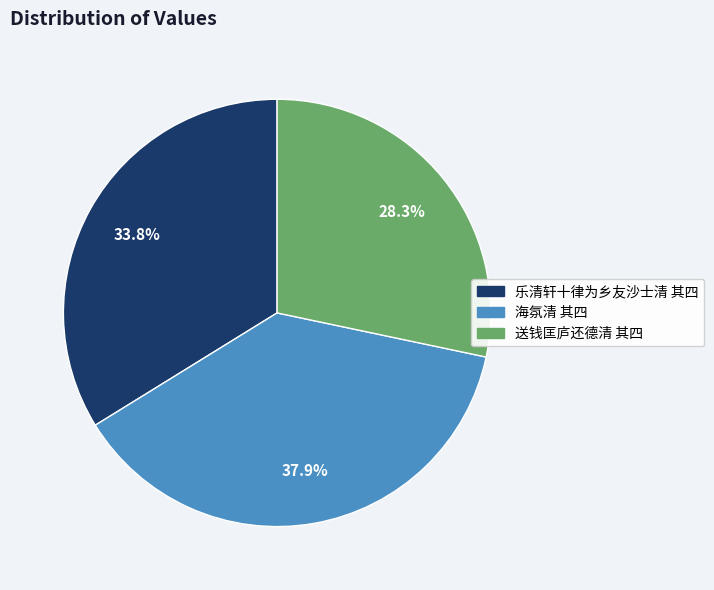

Count the number of slices in the pie.

3